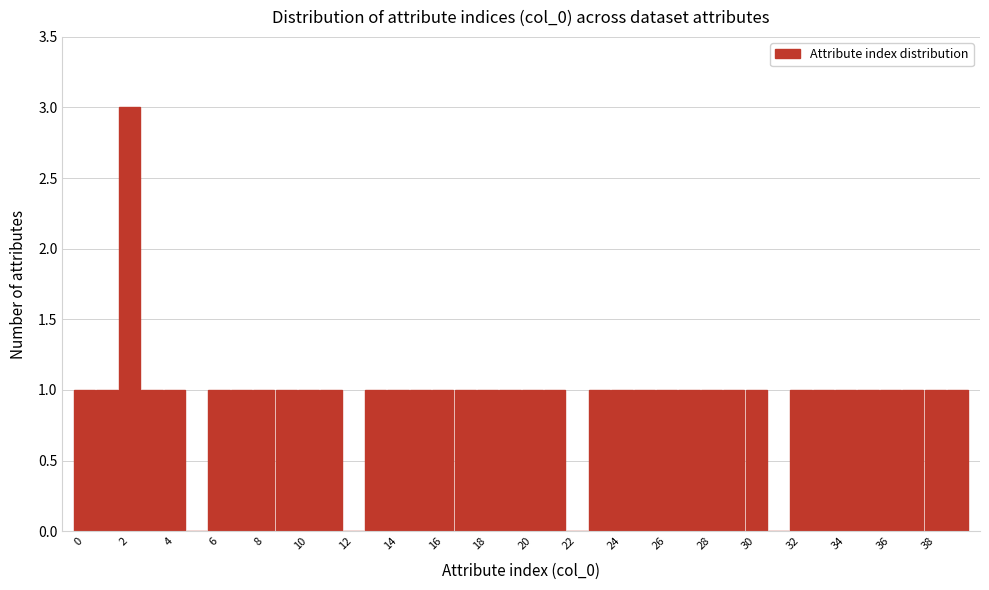

Reading left to right, transcribe this chart: for each bar, give the range it covers on the x-axis and its height. Neither the bar edges nor the heights are printed on the chart, so give them approximately, as read against the axes.

-0.5 to 0.5: 1
0.5 to 1.5: 1
1.5 to 2.5: 3
2.5 to 3.5: 1
3.5 to 4.5: 1
4.5 to 5.5: 0
5.5 to 6.5: 1
6.5 to 7.5: 1
7.5 to 8.5: 1
8.5 to 9.5: 1
9.5 to 10.5: 1
10.5 to 11.5: 1
11.5 to 12.5: 0
12.5 to 13.5: 1
13.5 to 14.5: 1
14.5 to 15.5: 1
15.5 to 16.5: 1
16.5 to 17.5: 1
17.5 to 18.5: 1
18.5 to 19.5: 1
19.5 to 20.5: 1
20.5 to 21.5: 1
21.5 to 22.5: 0
22.5 to 23.5: 1
23.5 to 24.5: 1
24.5 to 25.5: 1
25.5 to 26.5: 1
26.5 to 27.5: 1
27.5 to 28.5: 1
28.5 to 29.5: 1
29.5 to 30.5: 1
30.5 to 31.5: 0
31.5 to 32.5: 1
32.5 to 33.5: 1
33.5 to 34.5: 1
34.5 to 35.5: 1
35.5 to 36.5: 1
36.5 to 37.5: 1
37.5 to 38.5: 1
38.5 to 39.5: 1